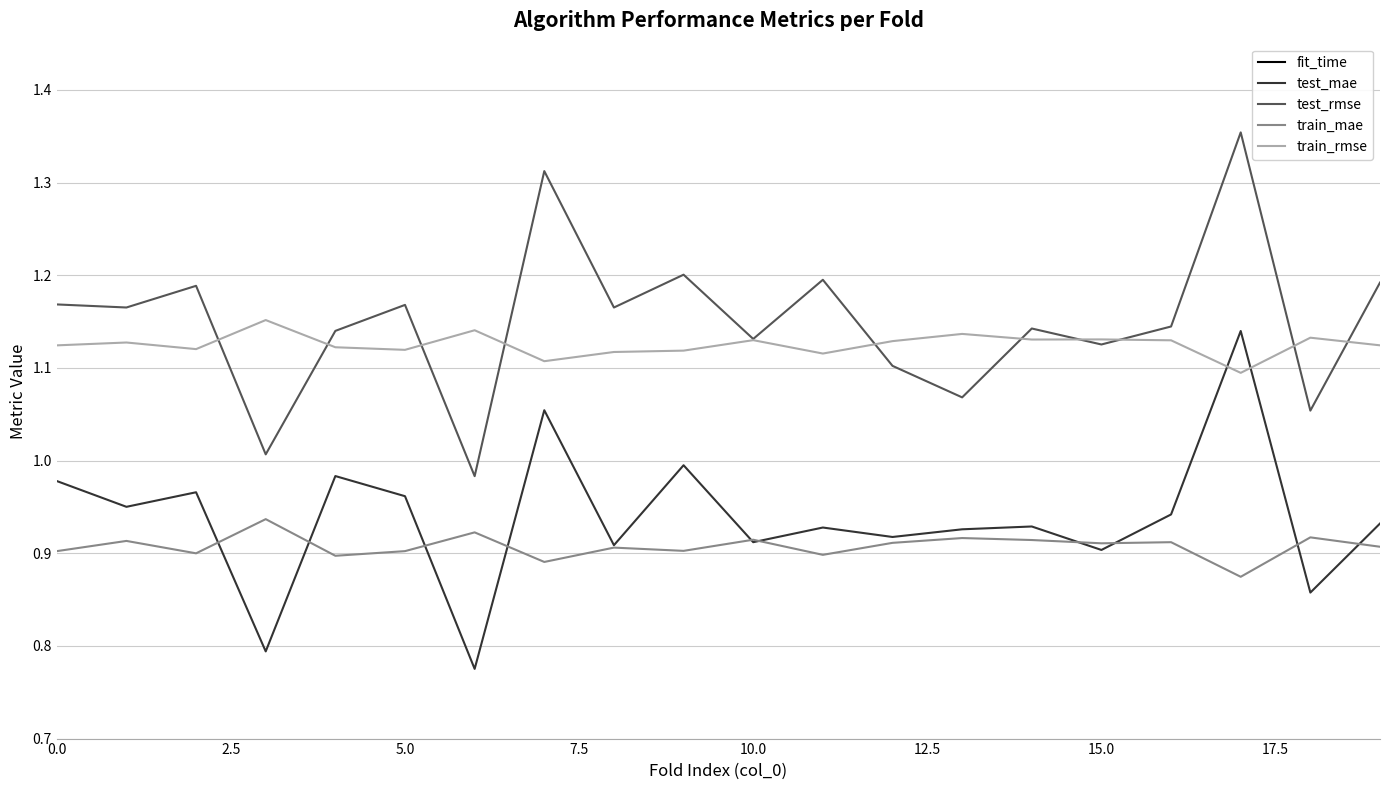

What is the value of the train_rmse point at the 17th from the left?

1.1